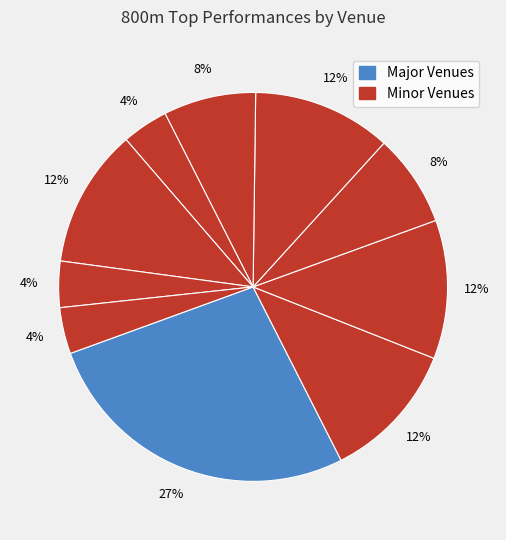

How many segments does this pie chart have?

10